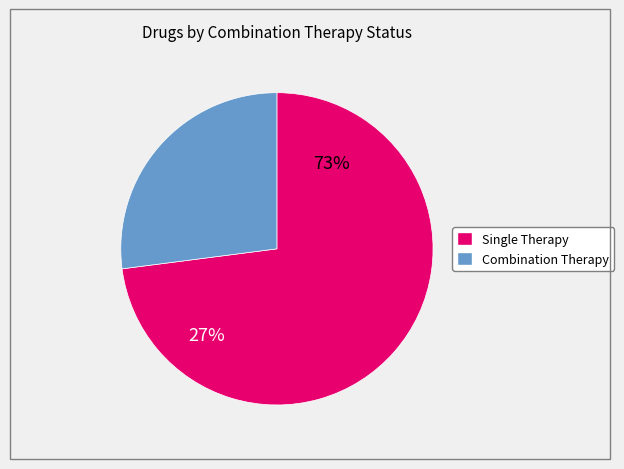

Does True (Combination Therapy) represent more than half of the total?

No